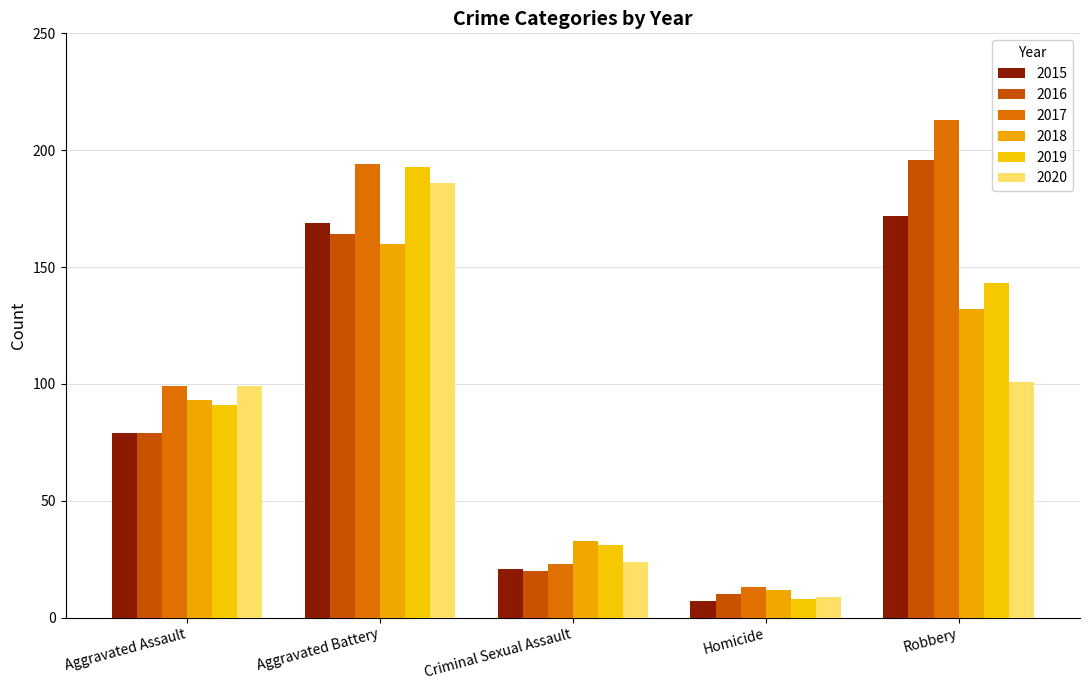

At which label does 2016 reach its peak?

Robbery